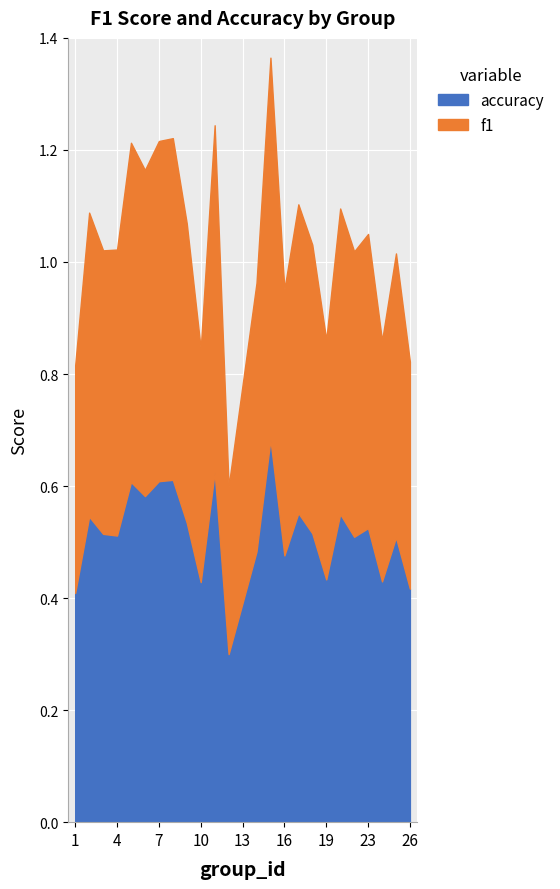

What are all the series names shown in the legend?

accuracy, f1